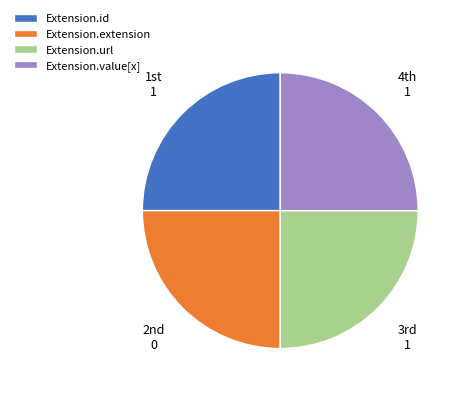

Does Extension.value[x] account for over 50% of the chart?

No